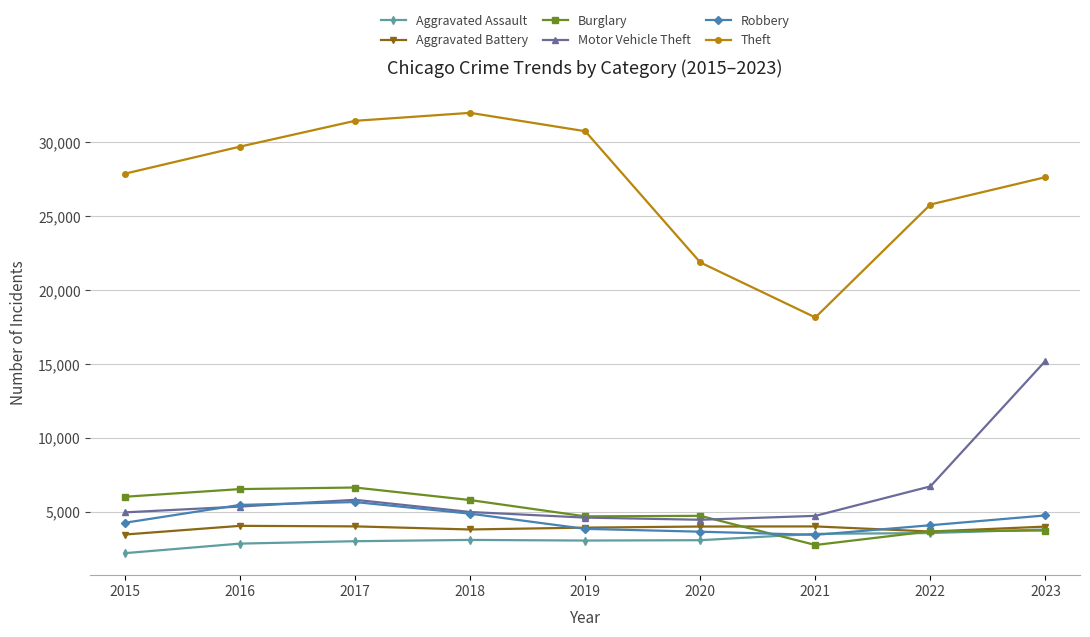

True or false: Burglary and Robbery cross at least once.

True